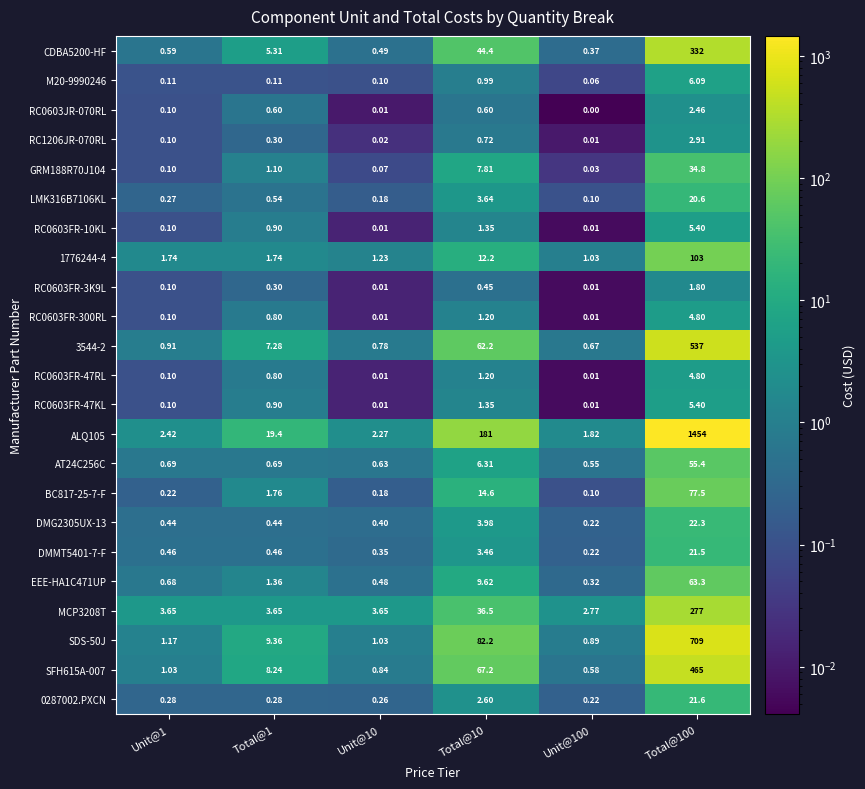

Is the value of RC0603JR-070RL at Total@1 greater than the value of LMK316B7106KL at Total@10?

No